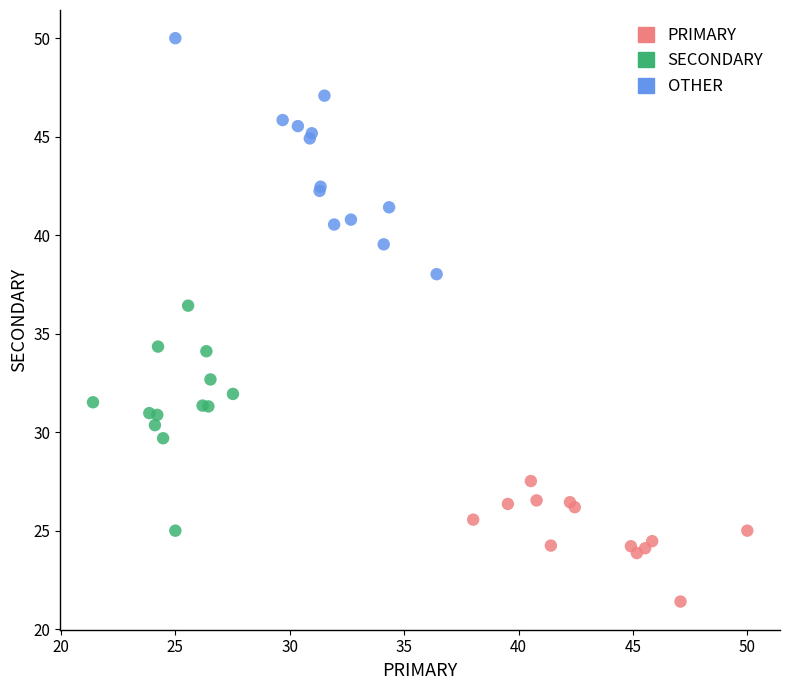

Which series reaches the maximum Y coordinate?

OTHER